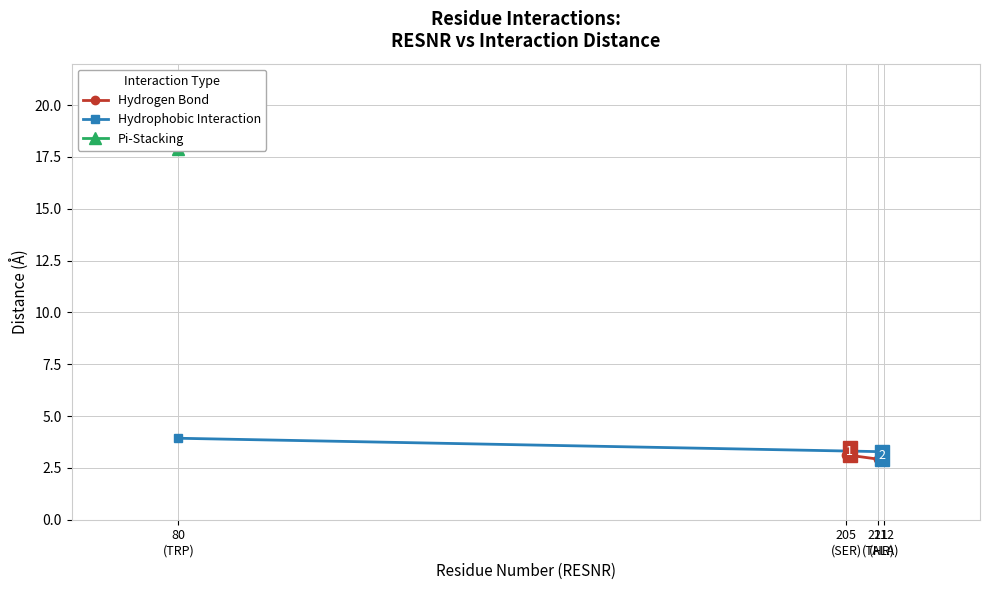

Between 211 (THR) and 205 (SER), which is larger?

205 (SER)